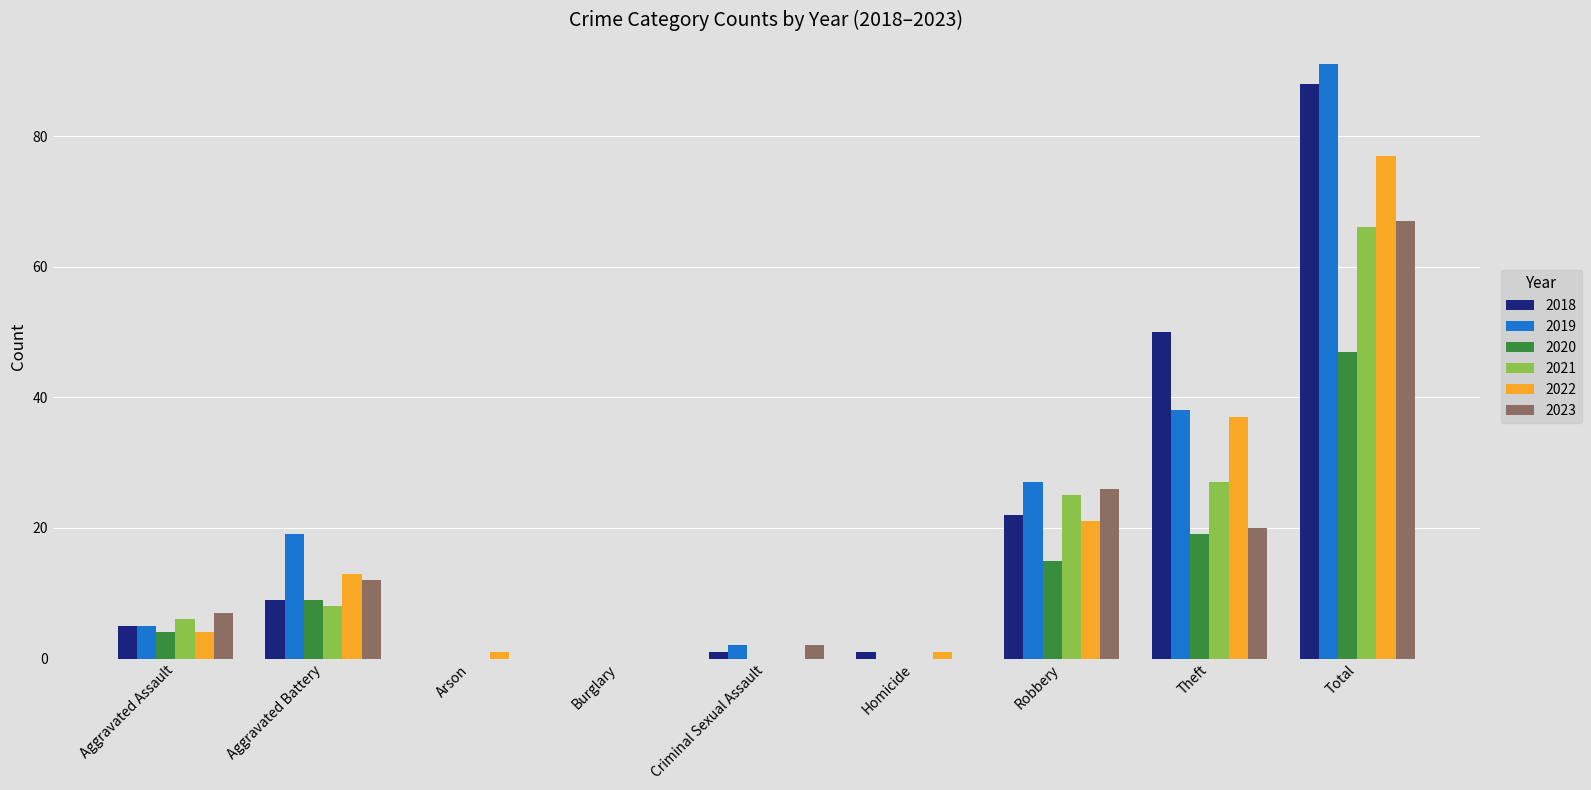

Are the bars grouped side by side (vs. stacked)?

Yes